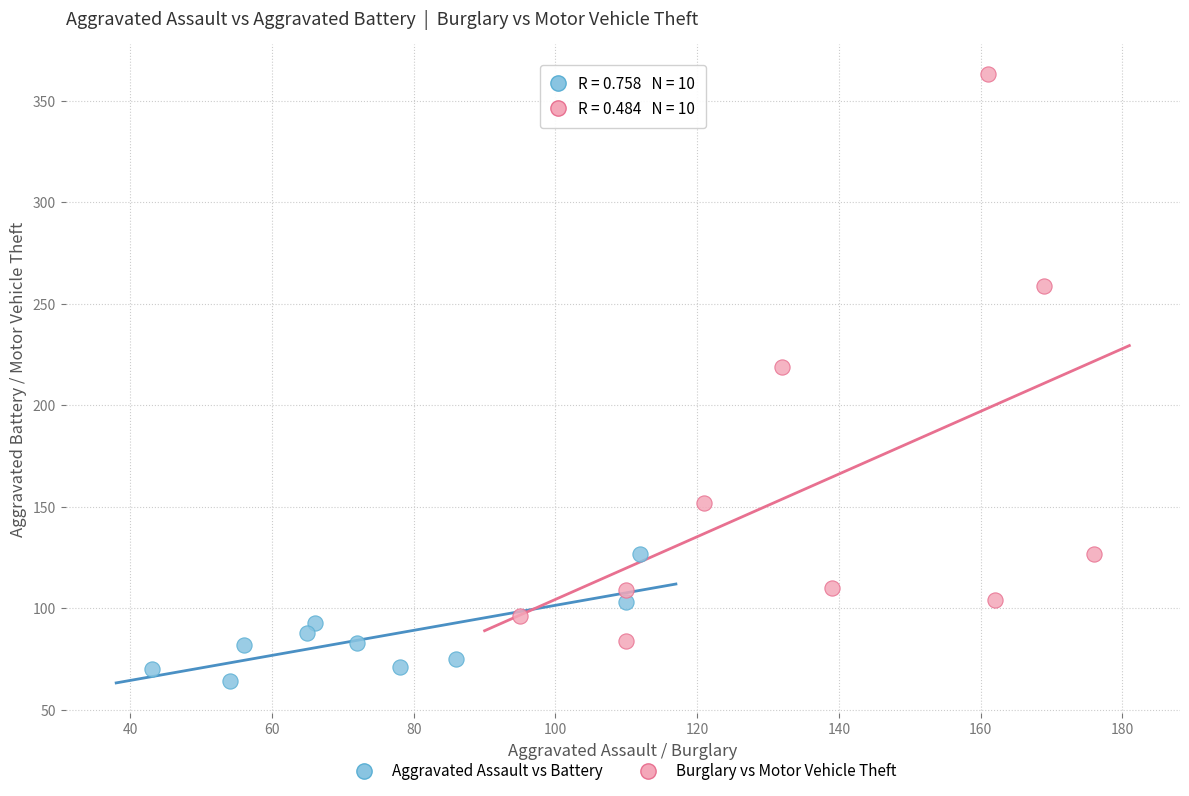

Which series has the widest spread of Y values?

Burglary vs Motor Vehicle Theft